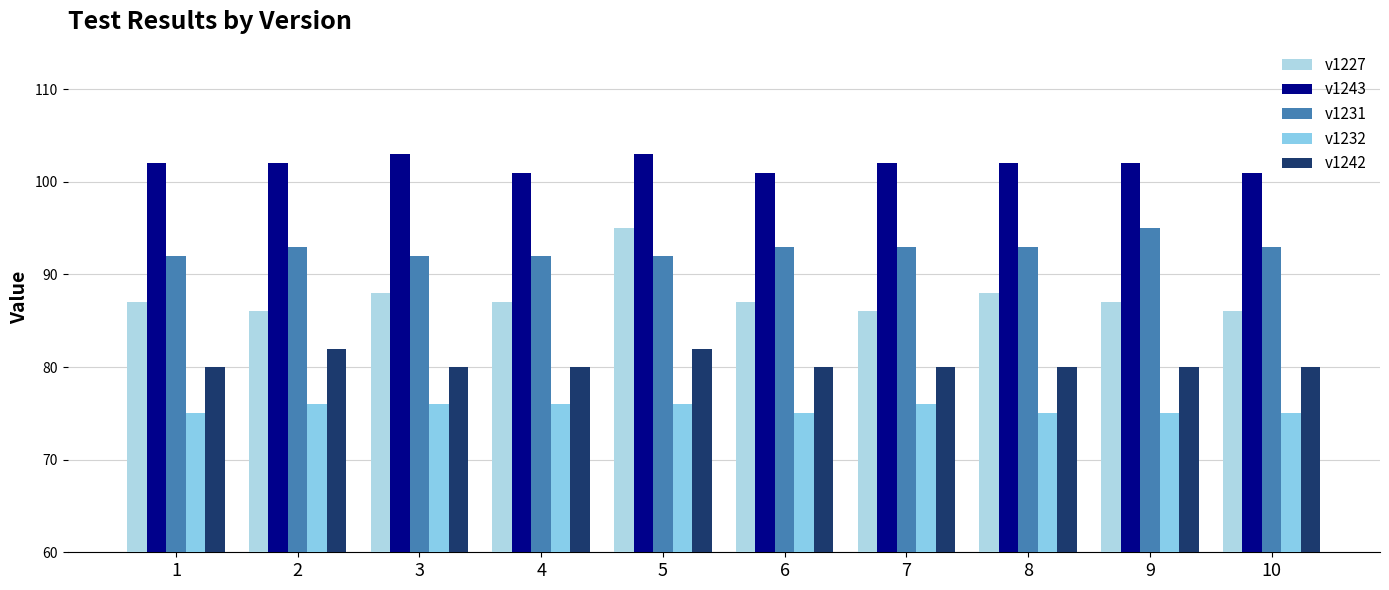

How many bars are there in total?

50